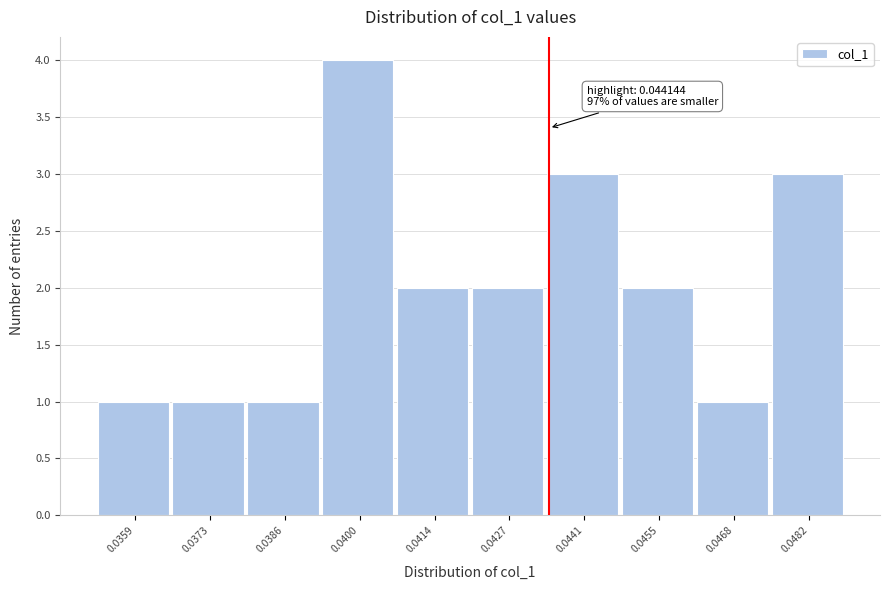

Reading right to left, what are all the values shown in this chart?

3	1	2	3	2	2	4	1	1	1